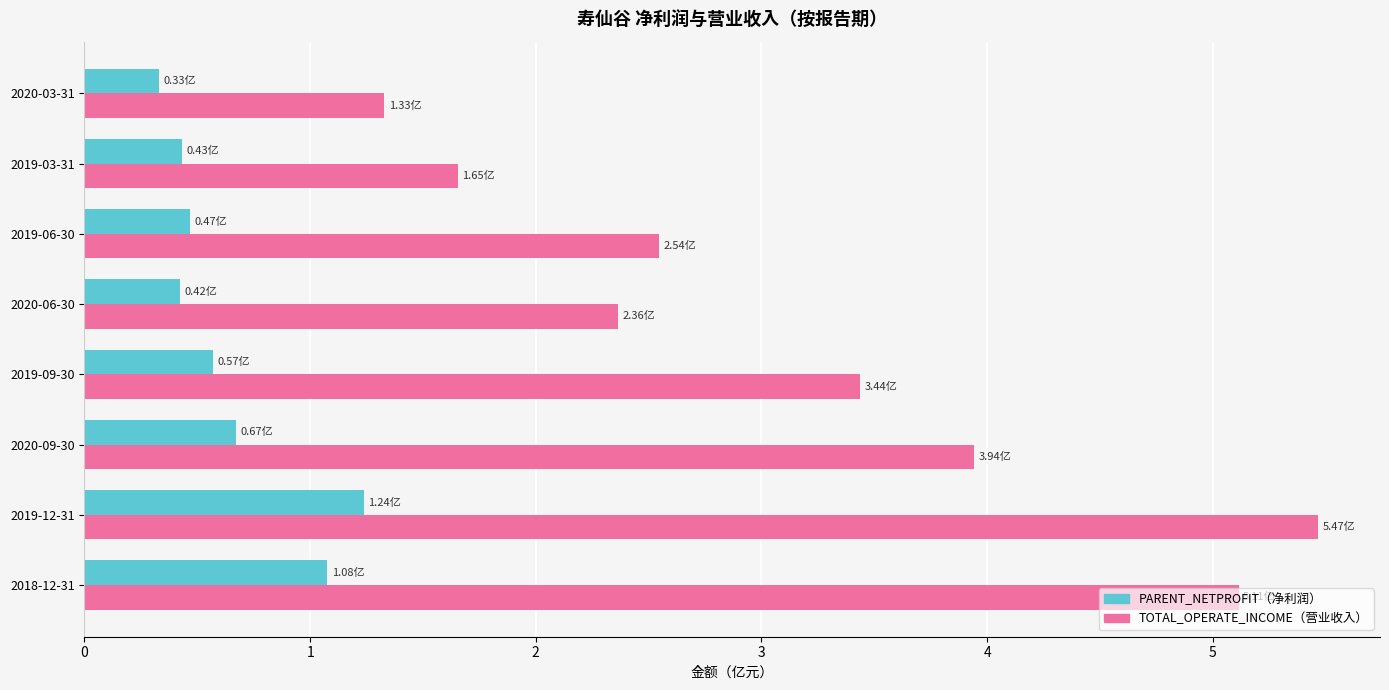

At which category is the sum across all series the highest?

2019-12-31